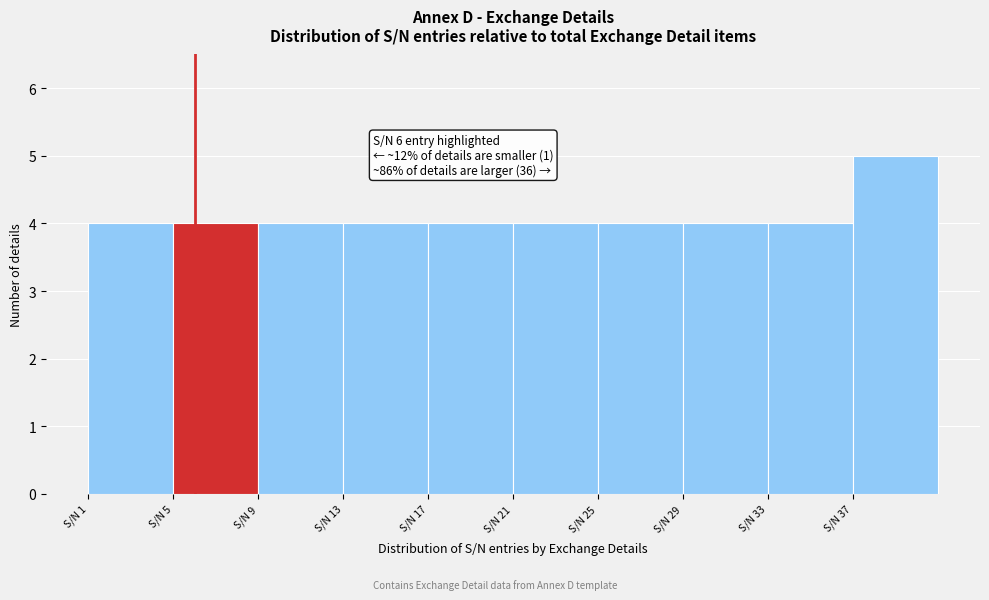

Which range on the x-axis has the tallest bar?

37 to 41